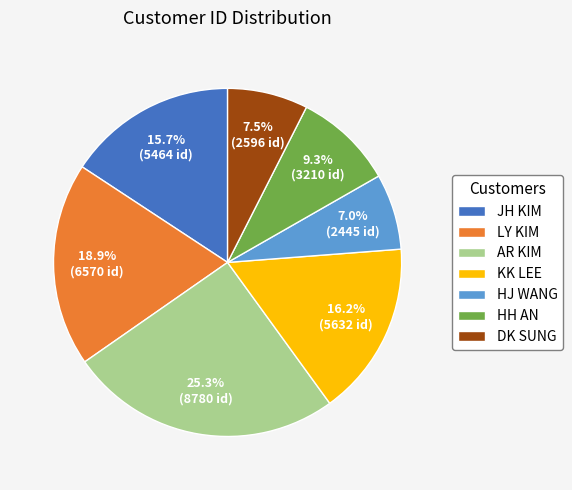

What is the largest slice in the pie chart?

AR KIM